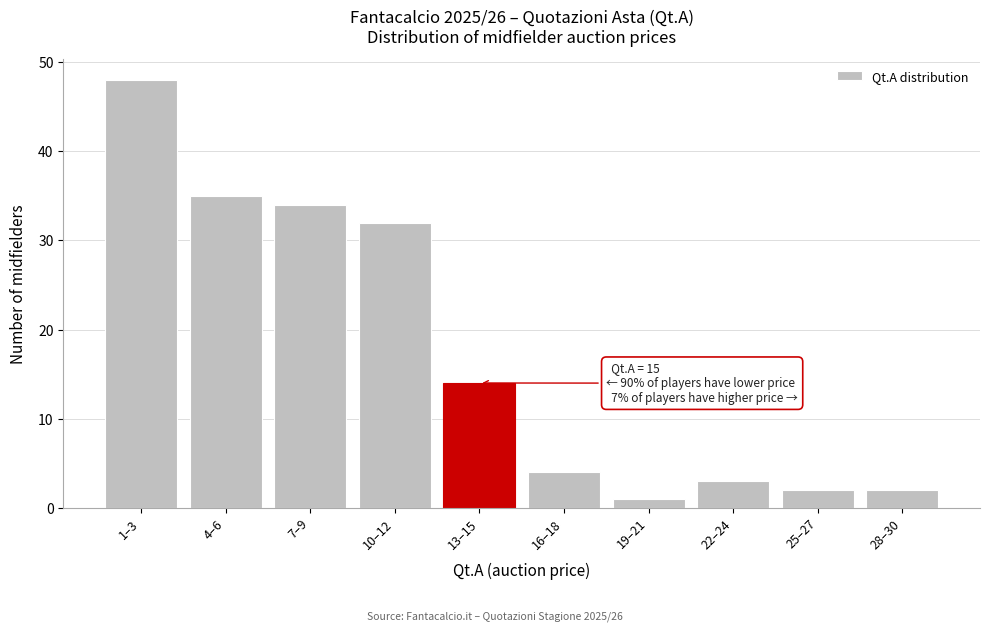

Reading left to right, transcribe all the data shown in this chart.

1–3=48	4–6=35	7–9=34	10–12=32	13–15=14	16–18=4	19–21=1	22–24=3	25–27=2	28–30=2